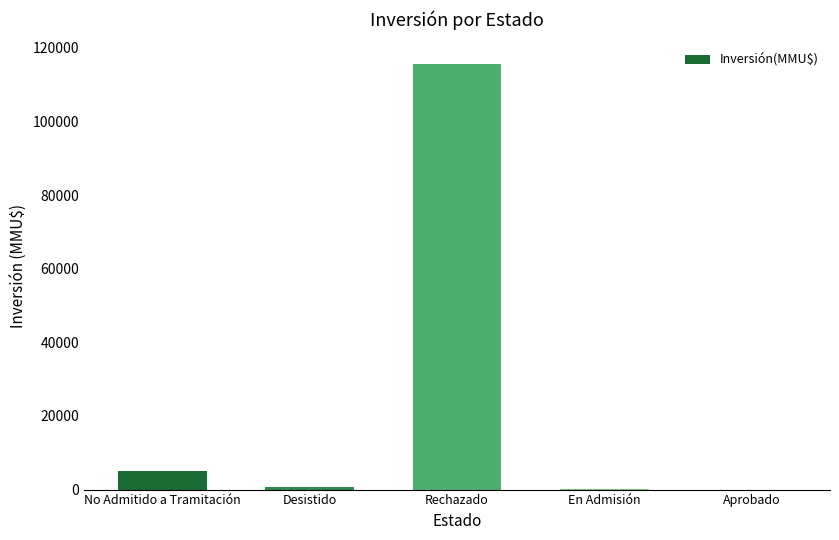

Which has a higher value, Desistido or Rechazado?

Rechazado